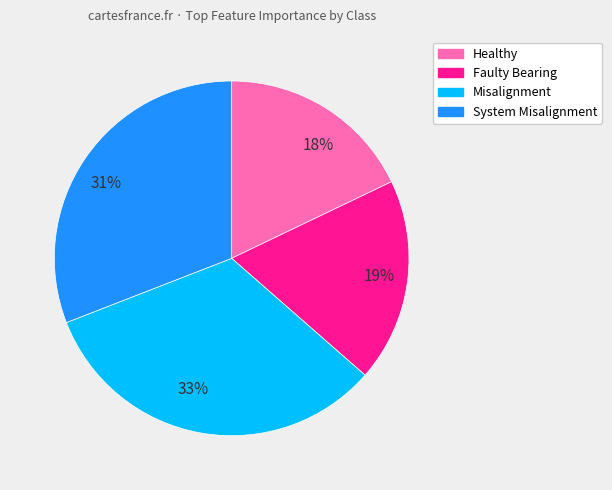

How many slices are in this pie chart?

4